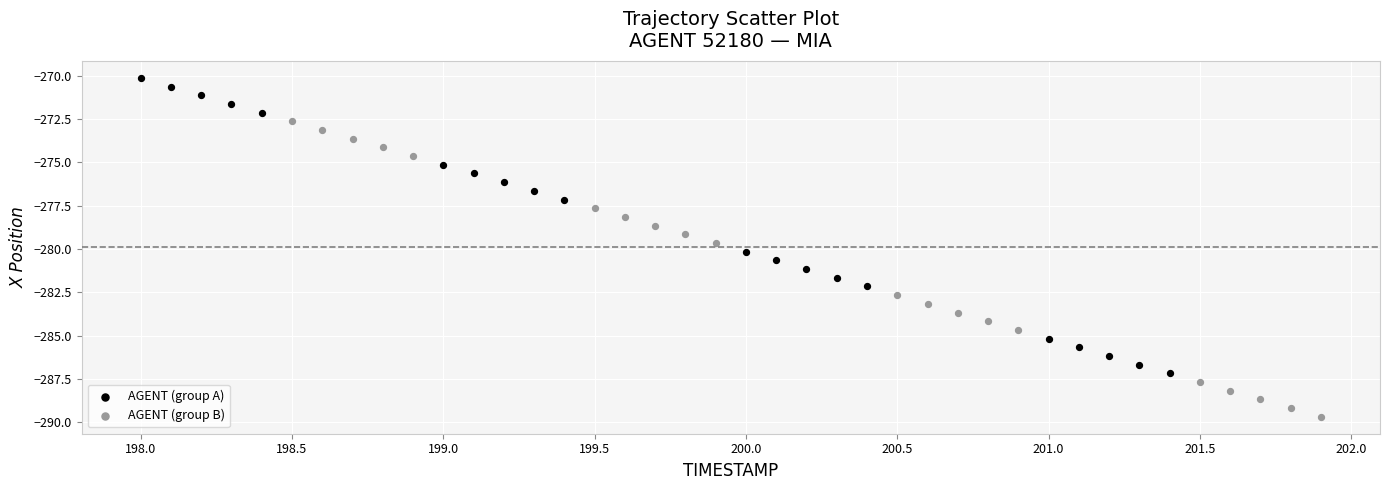

What are all the series names shown in the legend?

AGENT (group A), AGENT (group B)